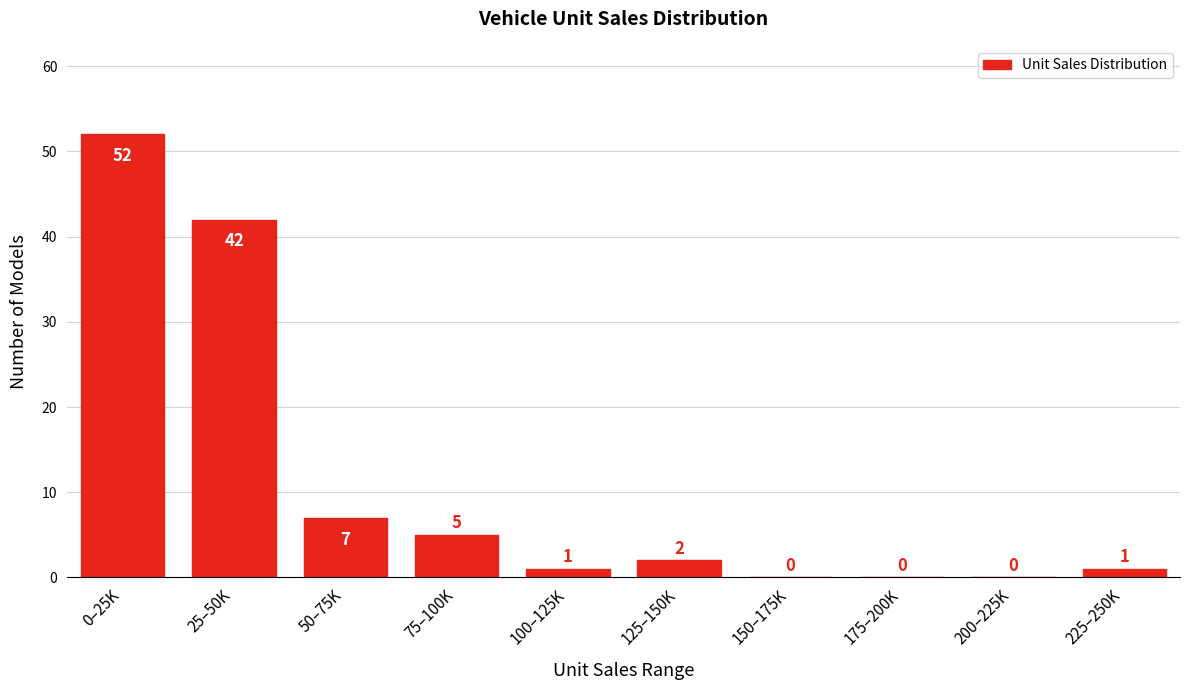

Reading right to left, what are all the values shown in this chart?

225–250K=1	200–225K=0	175–200K=0	150–175K=0	125–150K=2	100–125K=1	75–100K=5	50–75K=7	25–50K=42	0–25K=52